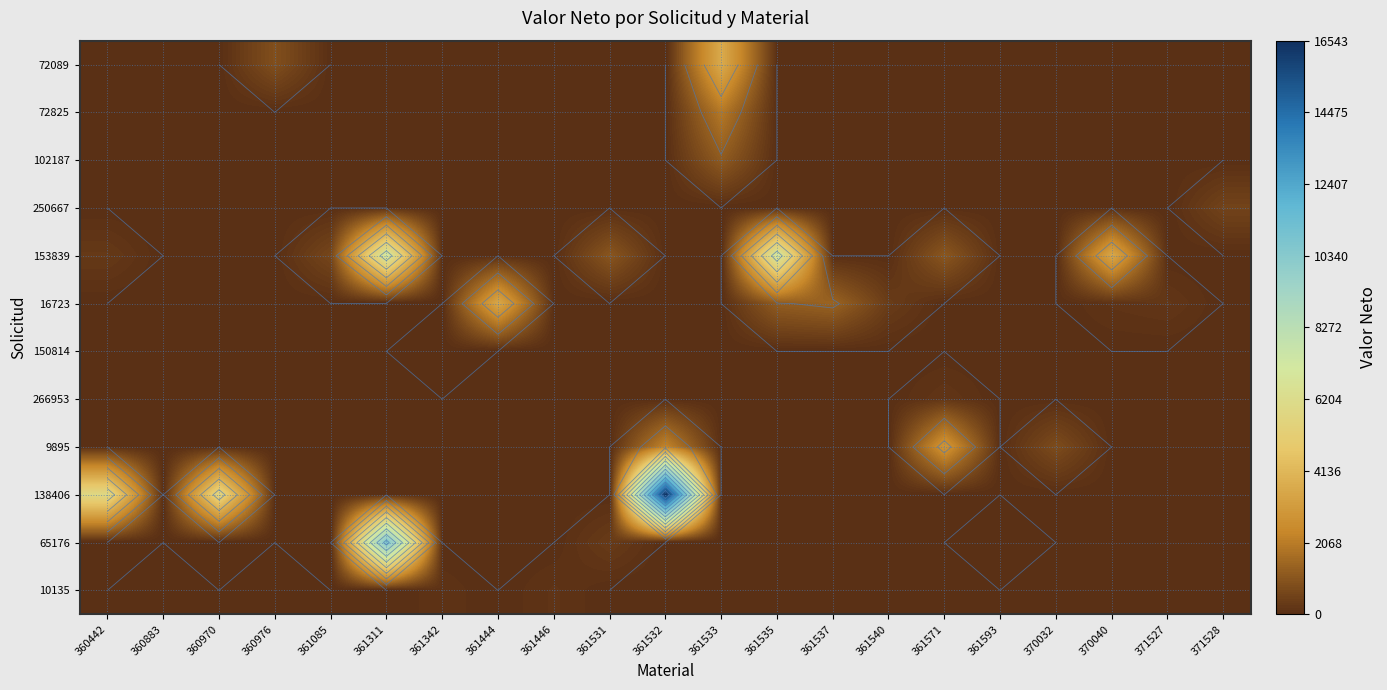

What is the total value across all series at 360442?

6117.4